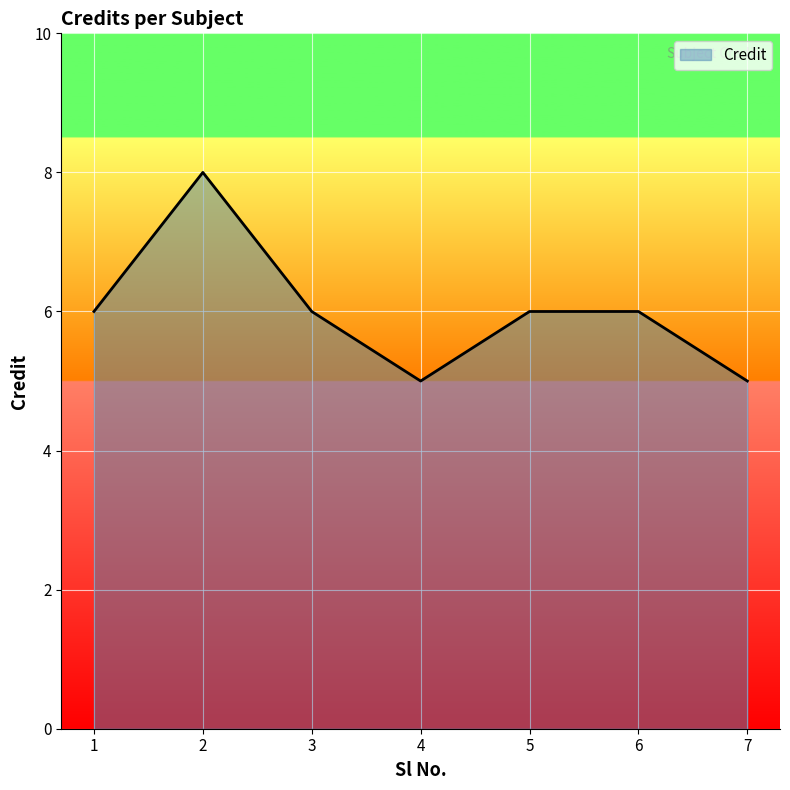

What is the difference between the values at 7 and 3?

1